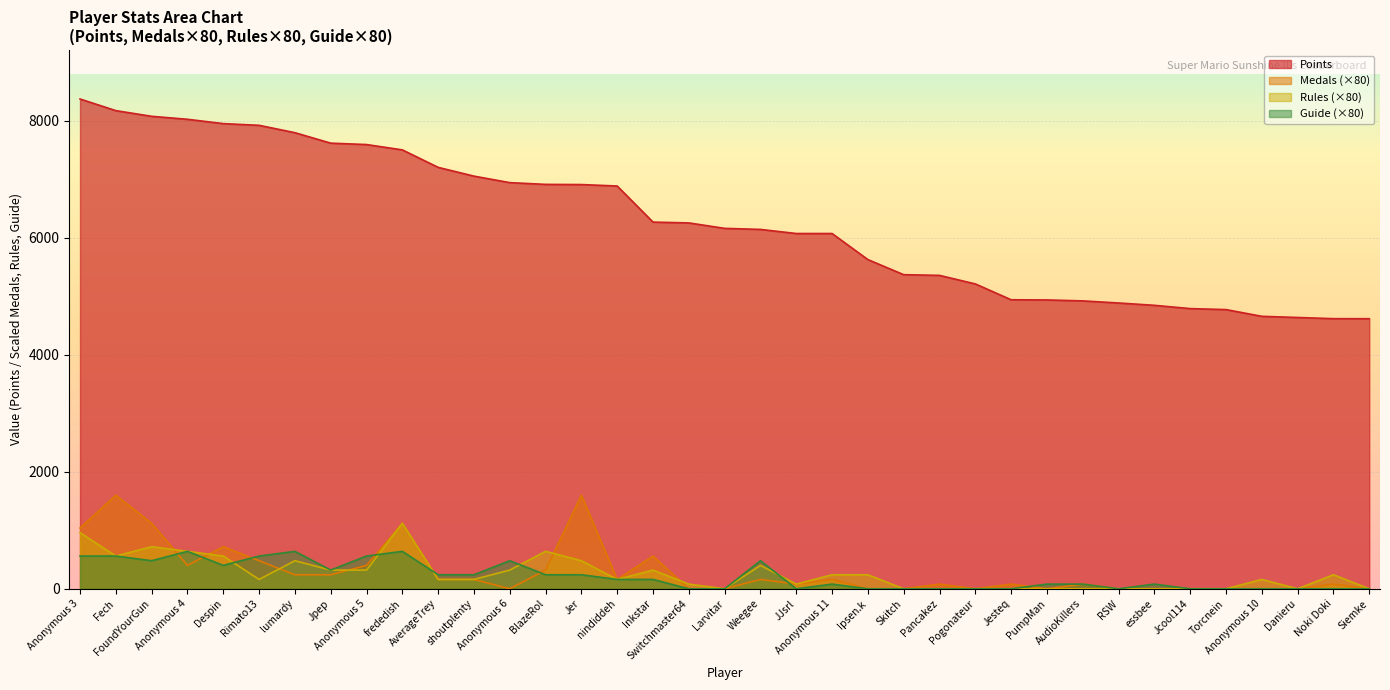

Rank the series at RSW from lowest to highest value.

Medals, Rules, Guide, Points